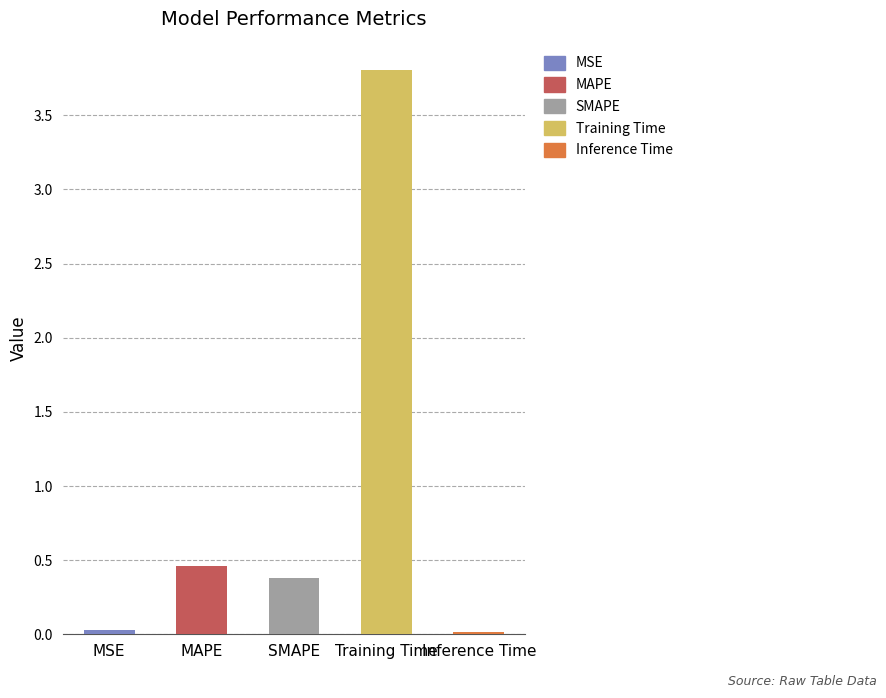

Count the number of data series in this chart.

1